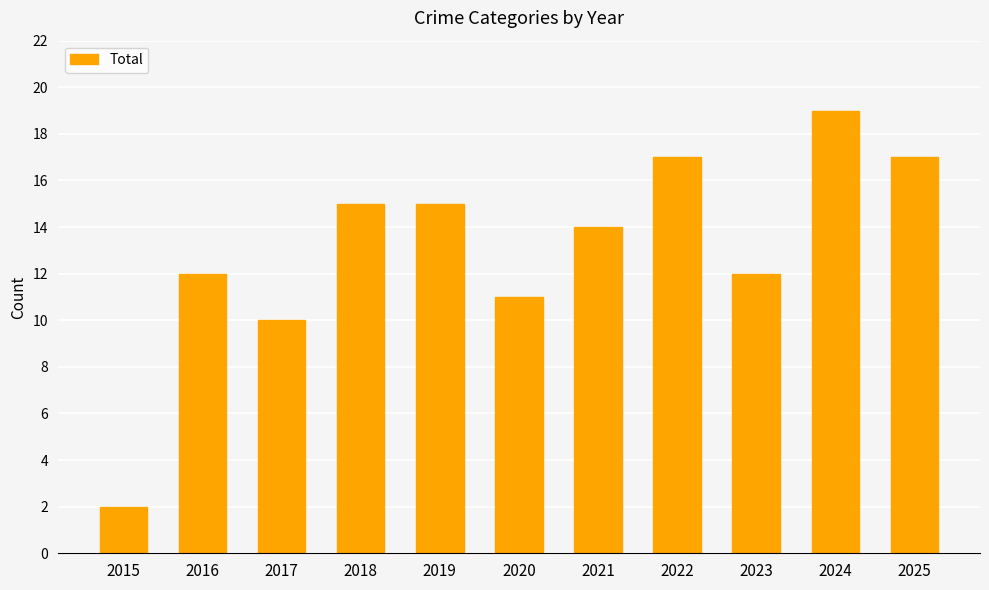

Reading left to right, transcribe all the data shown in this chart.

2	12	10	15	15	11	14	17	12	19	17